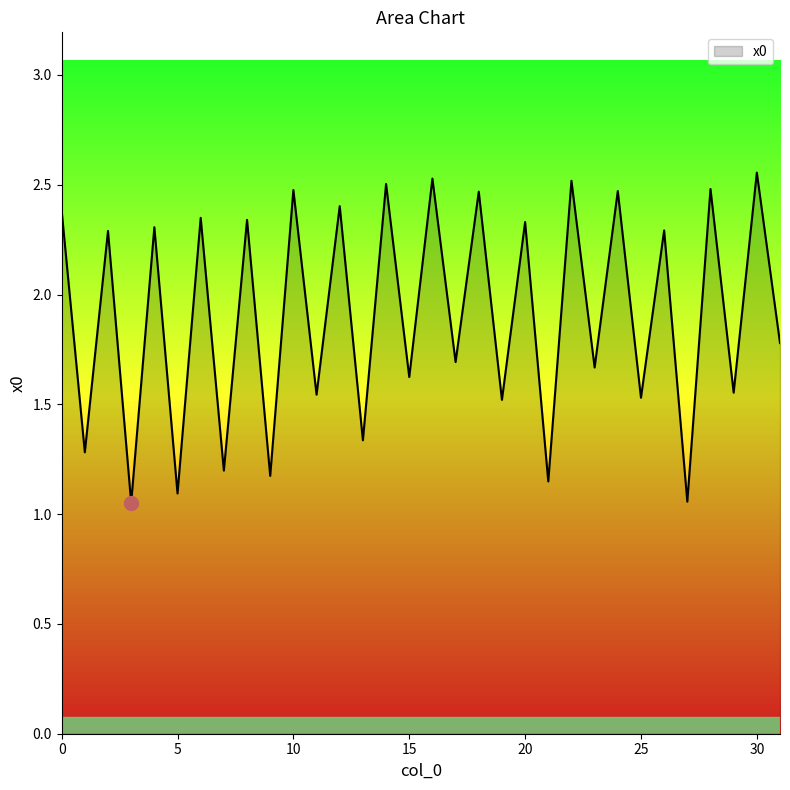

Which category has the lowest value across all series?

3